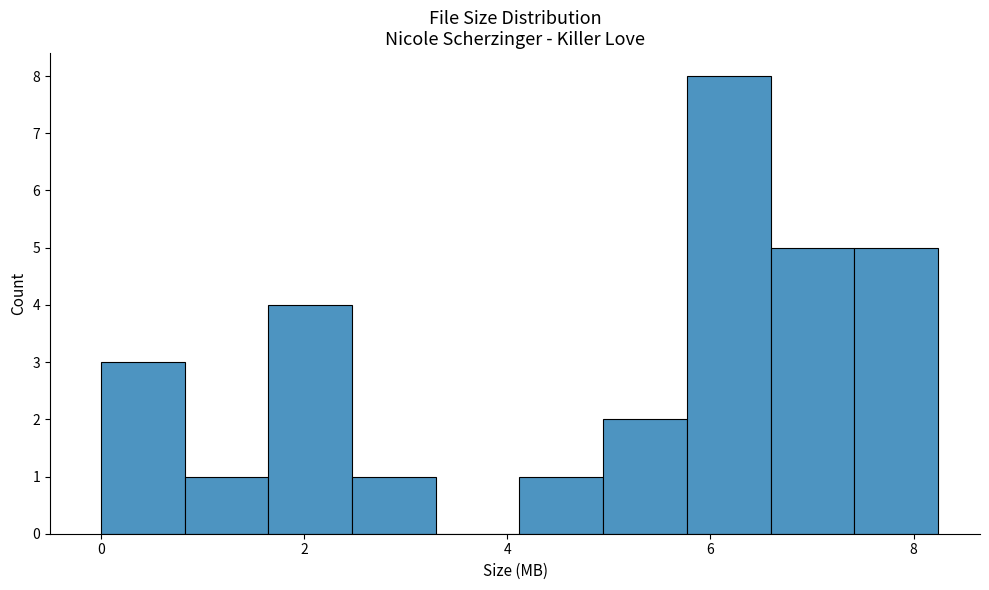

Which range on the x-axis has the tallest bar?

5.8 to 6.6